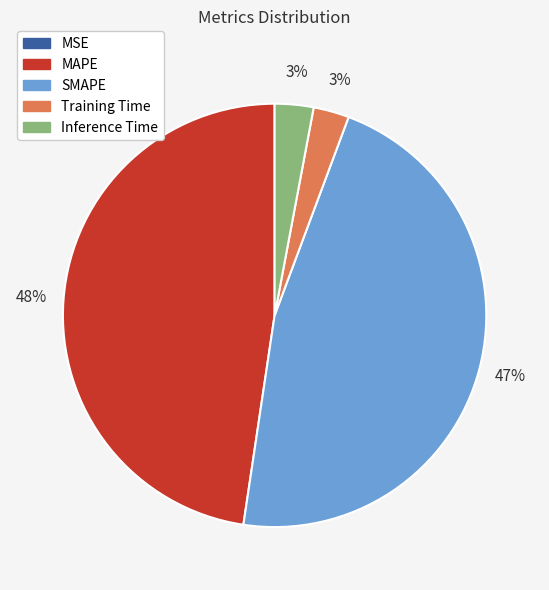

Is Training Time the majority of the pie?

No